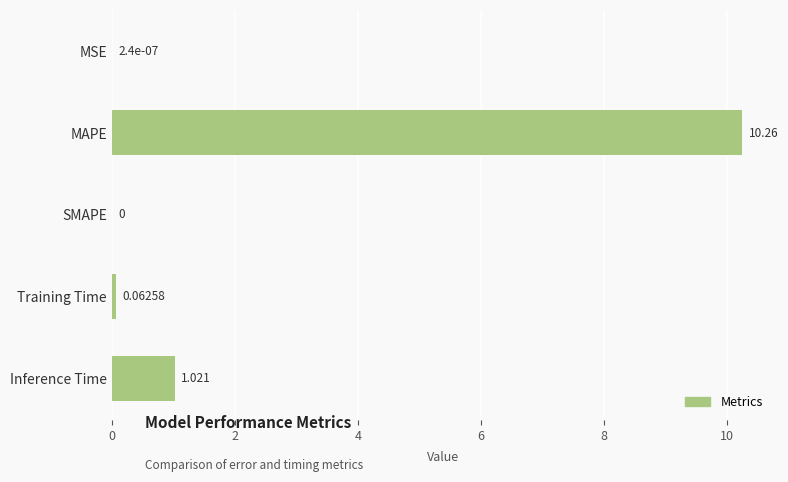

At which category does the chart reach its peak across all series?

MAPE